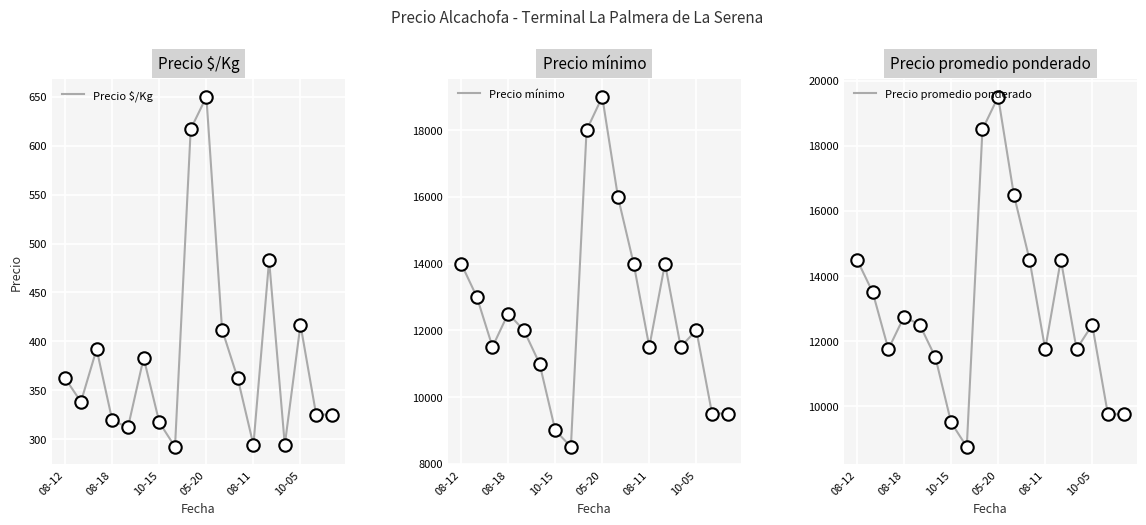

What is the lowest value of the Precio $/Kg series?

292